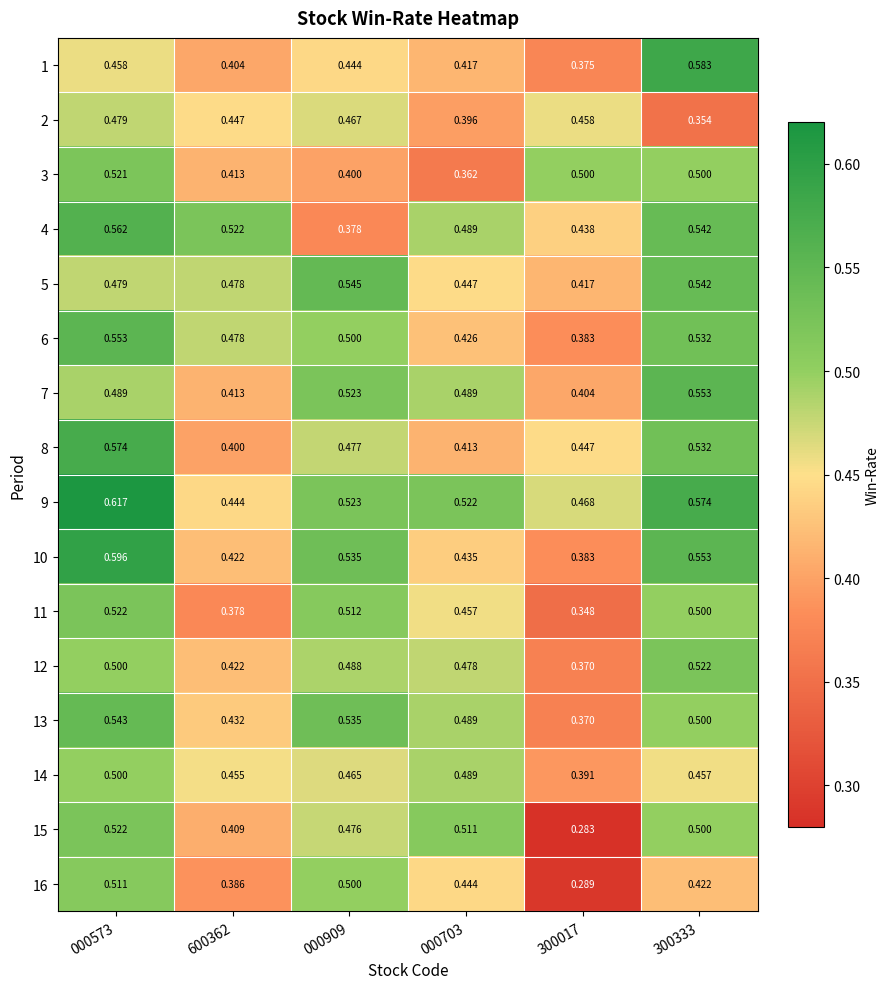

Is the value of 2 at 000703 greater than the value of 16 at 000909?

No